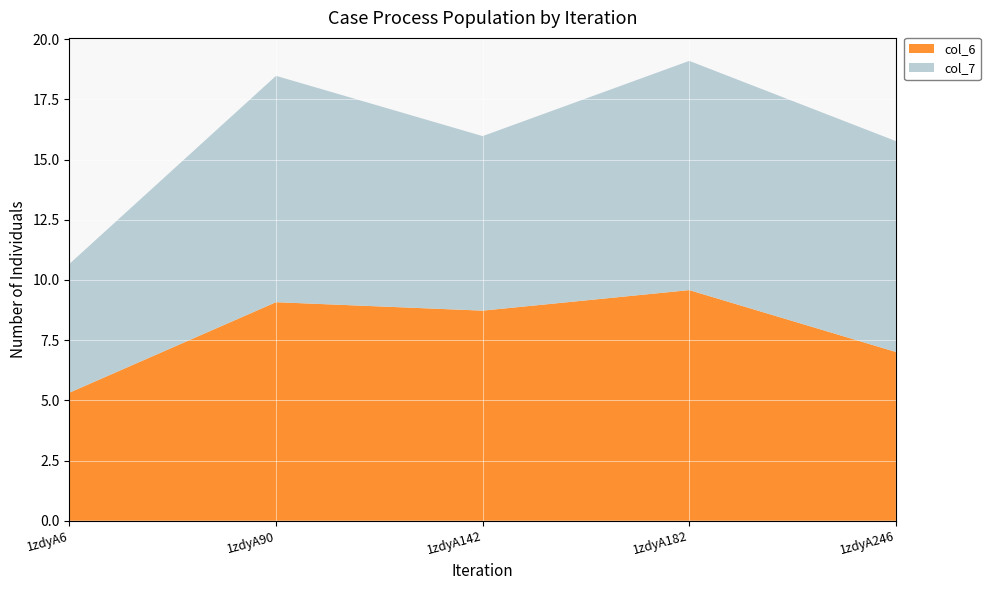

Reading right to left, transcribe all the data shown in this chart.

col_6: 1zdyA246=7.0	1zdyA182=9.6	1zdyA142=8.7	1zdyA90=9.1	1zdyA6=5.3
col_7: 1zdyA246=8.8	1zdyA182=9.5	1zdyA142=7.2	1zdyA90=9.4	1zdyA6=5.3